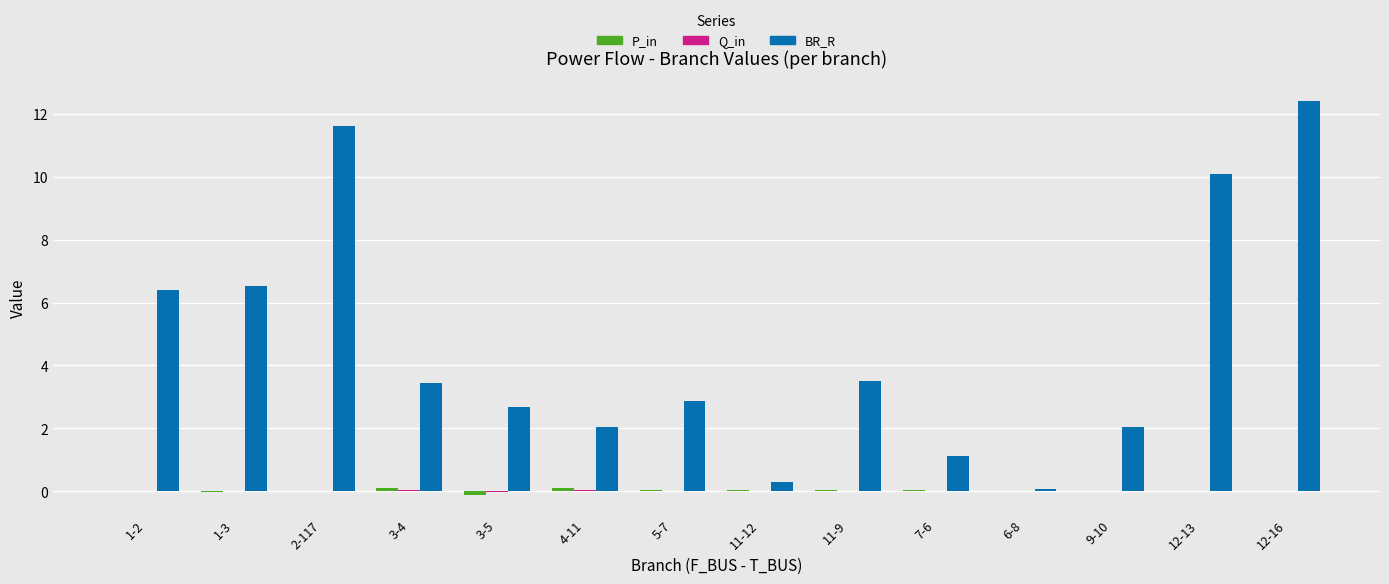

What is the sum of all BR_R values?

65.1